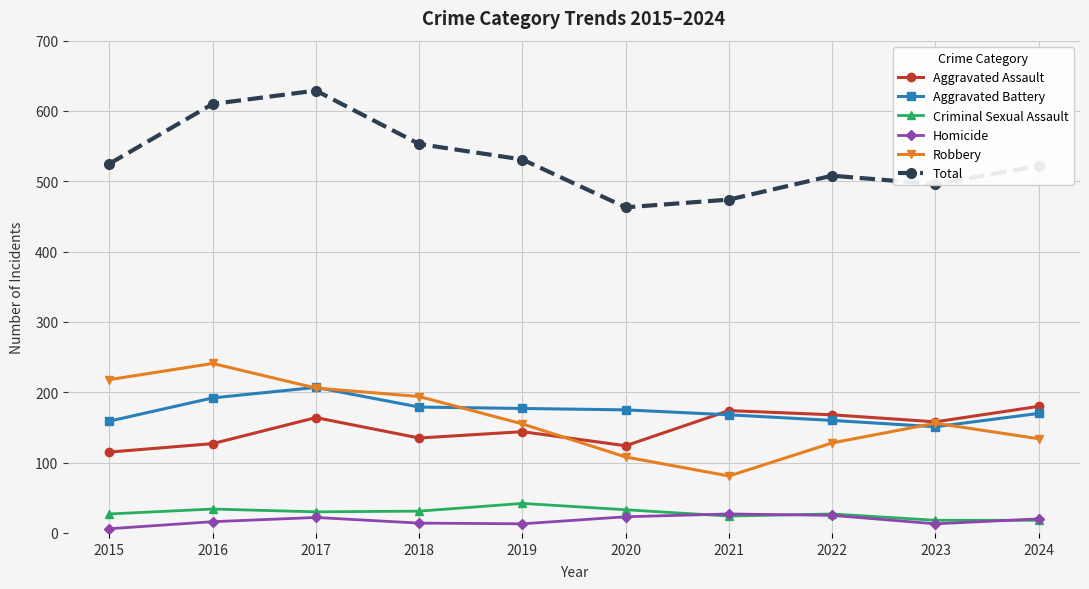

True or false: Homicide has more than 0 points higher than both neighbors.

True